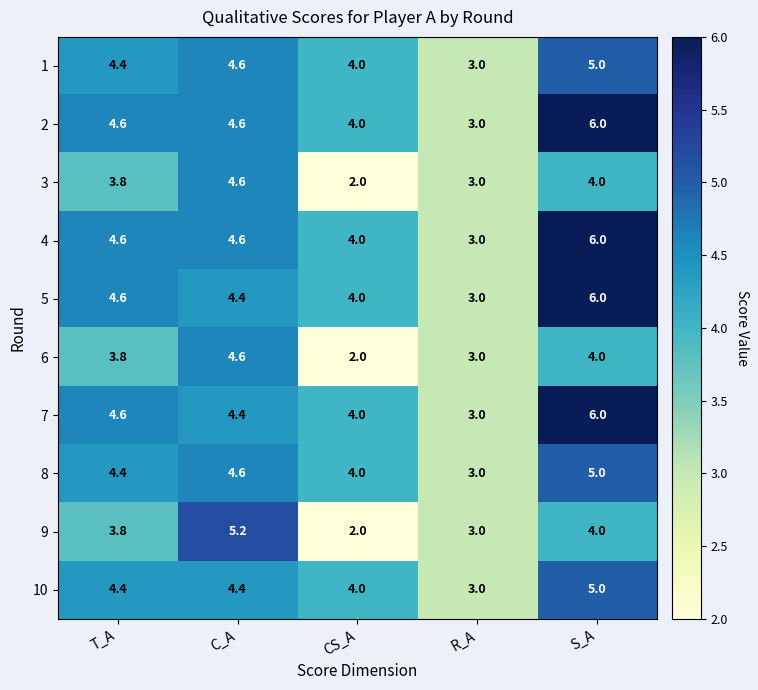

Where is 4 nearest to the value 4?

CS_A